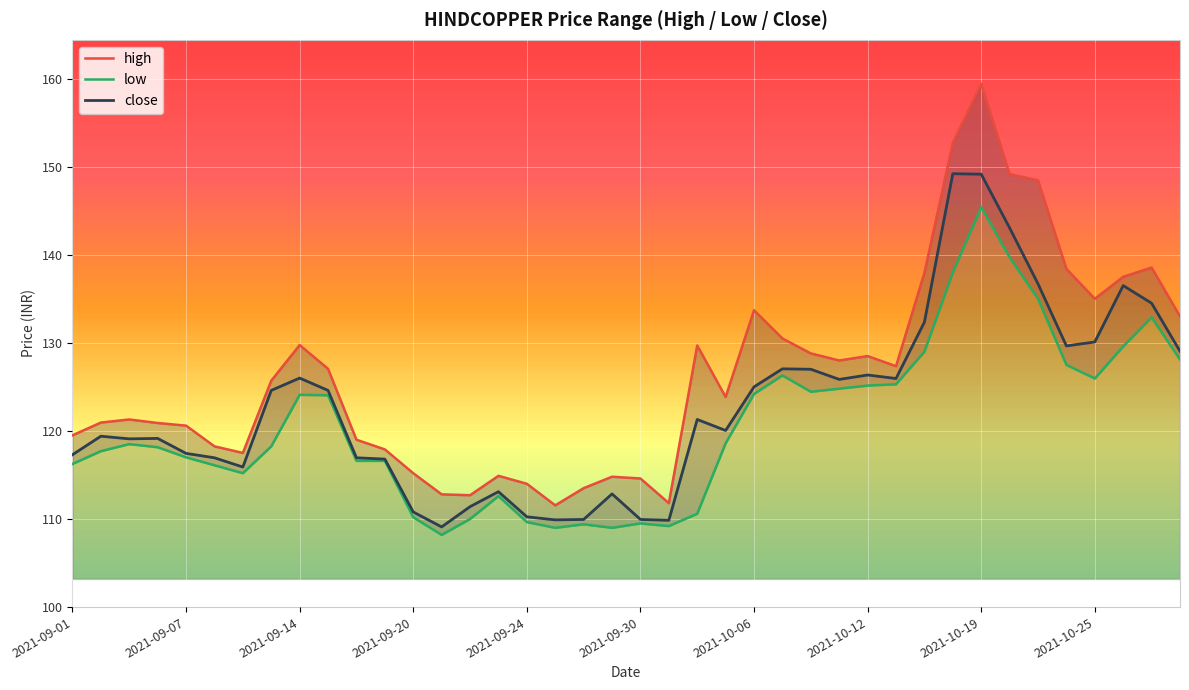

The value of close at 2021-10-25 is 130.1. True or false?

True